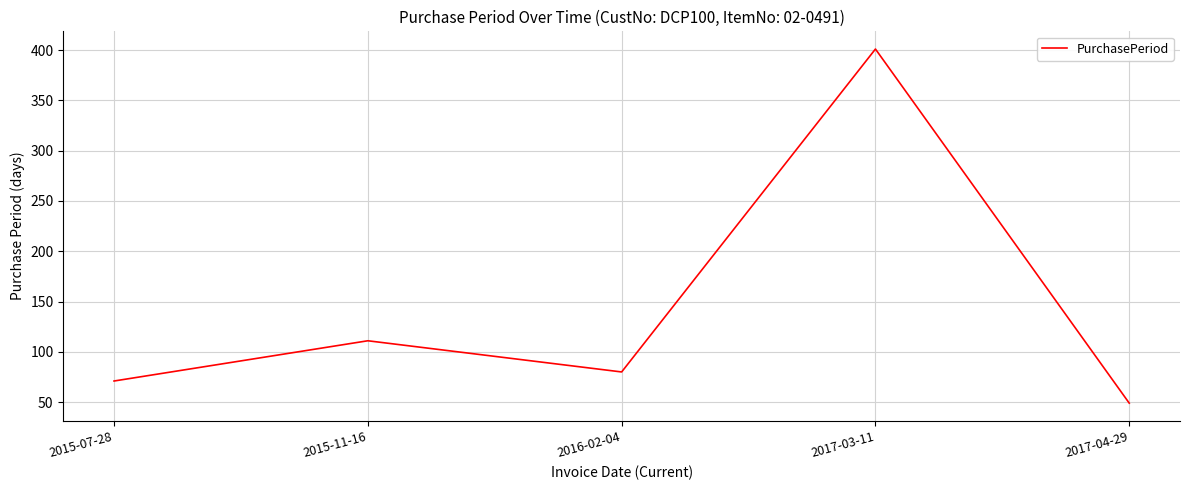

What value does the data have at 2017-04-29?

49